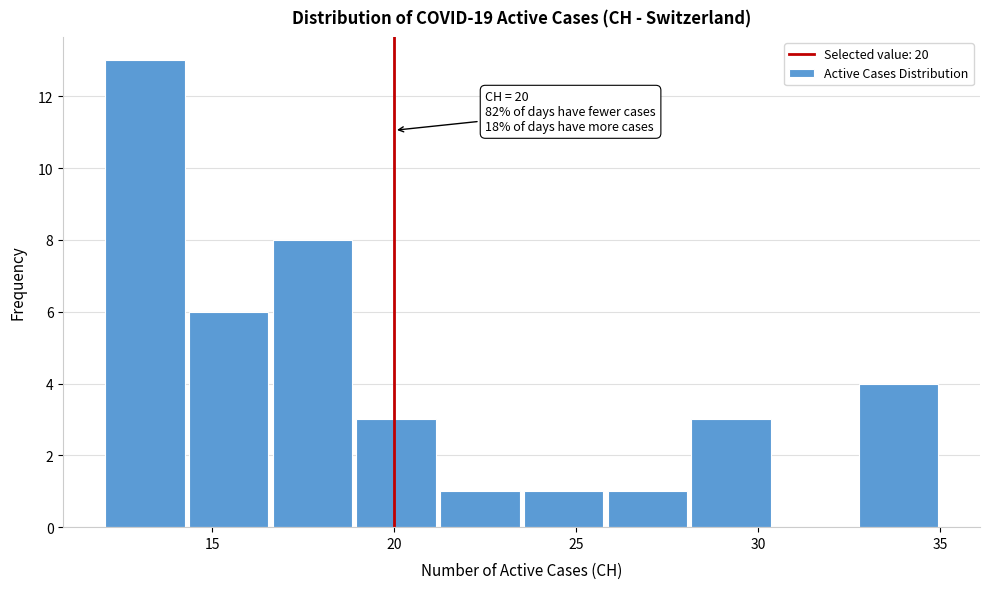

Over which range of the x-axis is the bar tallest?

12.0 to 14.3